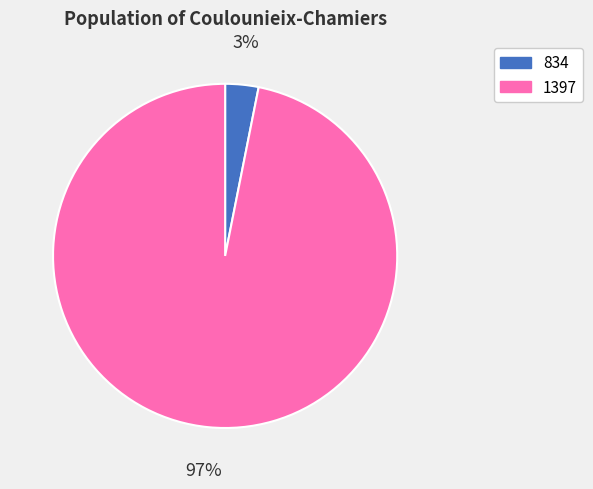

Is it true that 1397 is 97% of the pie?

True